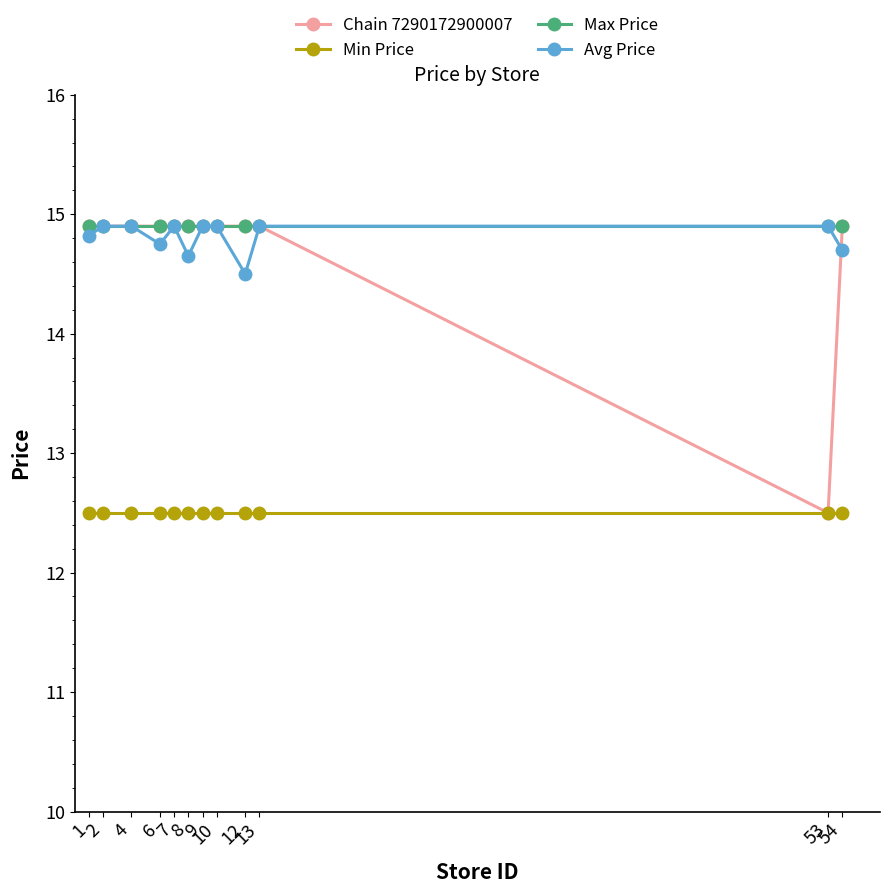

Reading right to left, extract all data points from this chart.

Chain 7290172900007: 54=14.9	53=12.5	13=14.9	12=14.9	10=14.9	9=14.9	8=14.9	7=14.9	6=14.9	4=14.9	2=14.9	1=14.9
Min Price: 54=12.5	53=12.5	13=12.5	12=12.5	10=12.5	9=12.5	8=12.5	7=12.5	6=12.5	4=12.5	2=12.5	1=12.5
Max Price: 54=14.9	53=14.9	13=14.9	12=14.9	10=14.9	9=14.9	8=14.9	7=14.9	6=14.9	4=14.9	2=14.9	1=14.9
Avg Price: 54=14.7	53=14.9	13=14.9	12=14.5	10=14.9	9=14.9	8=14.7	7=14.9	6=14.8	4=14.9	2=14.9	1=14.8